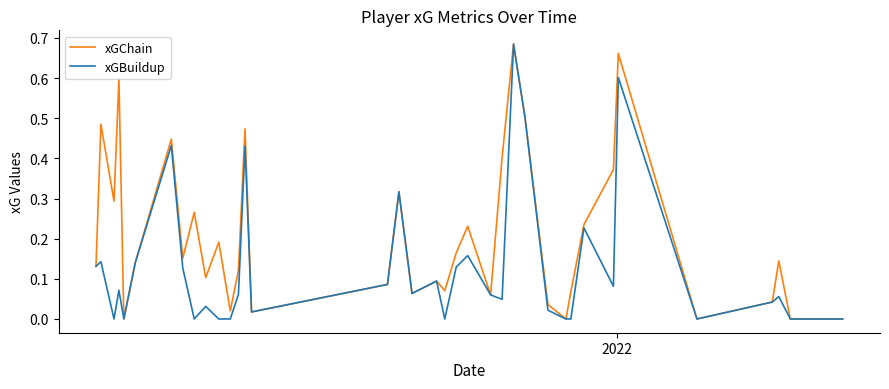

Rank the series by their average value, from lowest to highest.

xGBuildup, xGChain